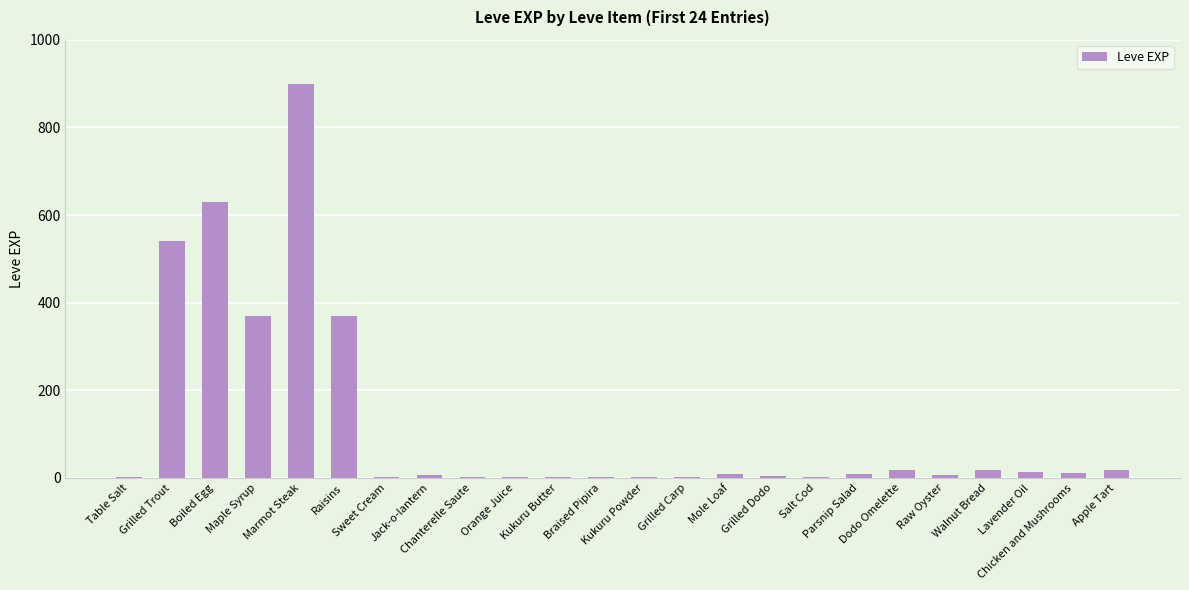

What is the sum of all values?

2942